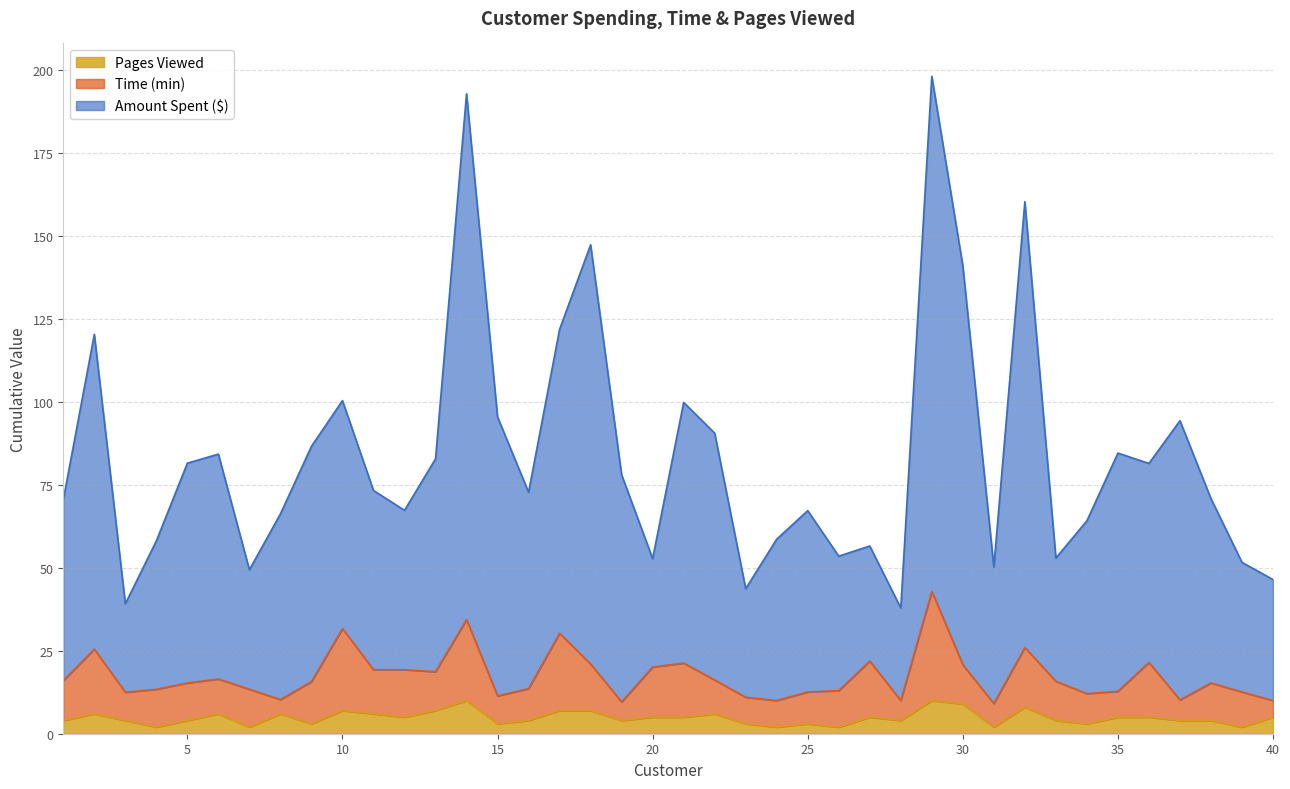

What is the highest value of the Pages Viewed series?

10.0